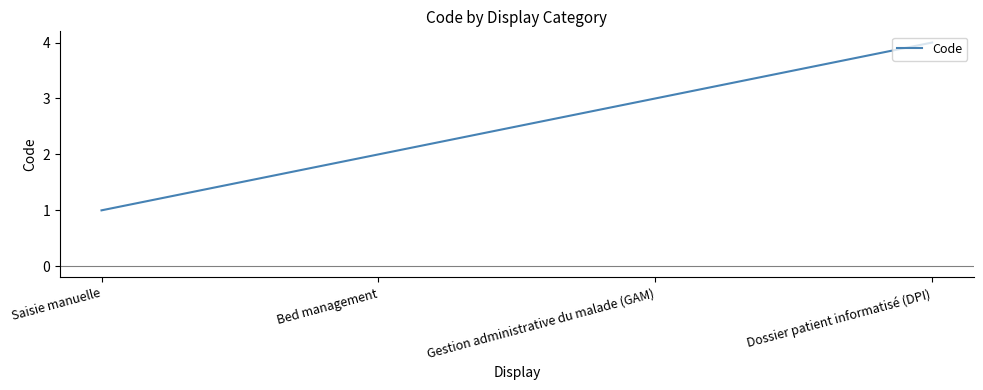

List the labels in order of value, largest first.

Dossier patient informatisé (DPI), Gestion administrative du malade (GAM), Bed management, Saisie manuelle